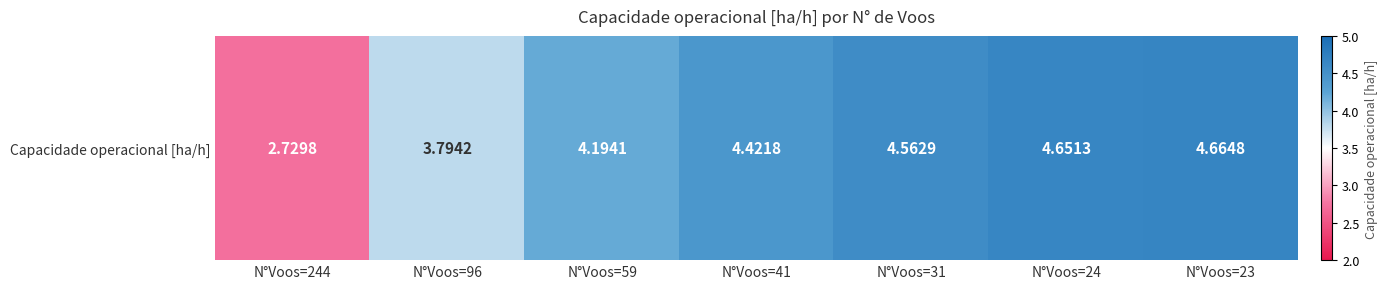

What is the difference between the maximum and second lowest values?

0.9